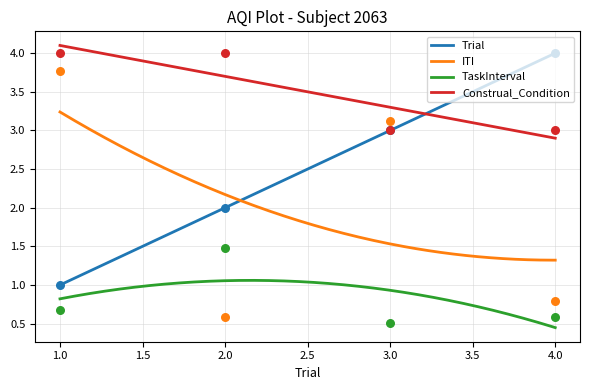

What are all the series names shown in the legend?

Trial, ITI, TaskInterval, Construal_Condition